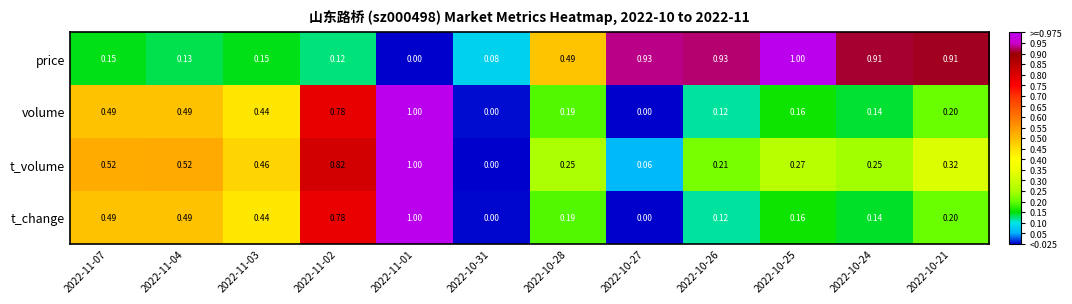

Which series changed the most between 2022-11-03 and 2022-10-21?

price